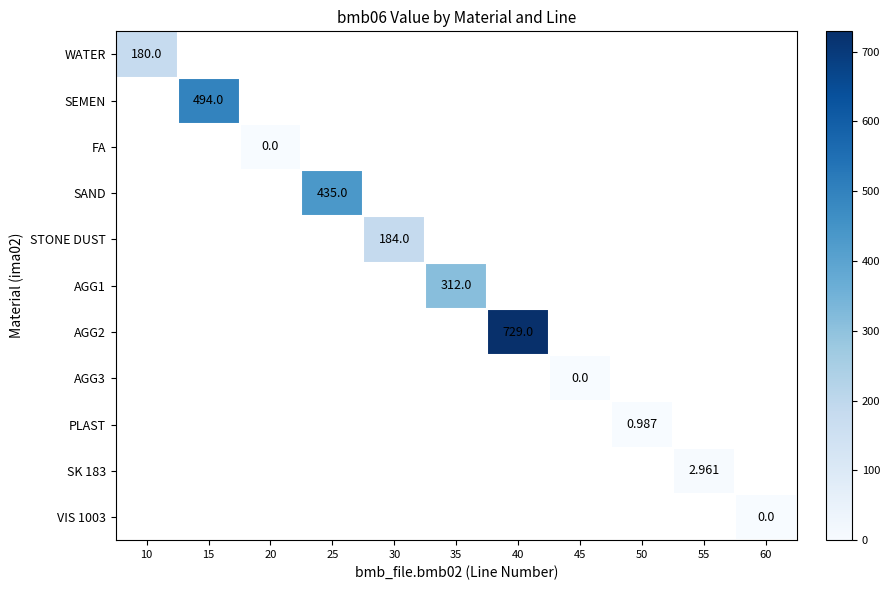

Is the value of AGG2 at 55 greater than the value of SEMEN at 45?

No